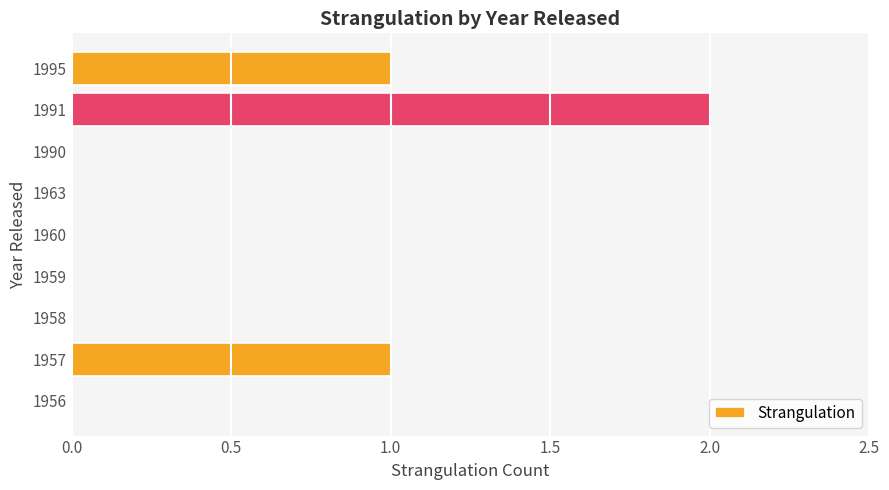

Between 1957 and 1958, which is larger?

1957